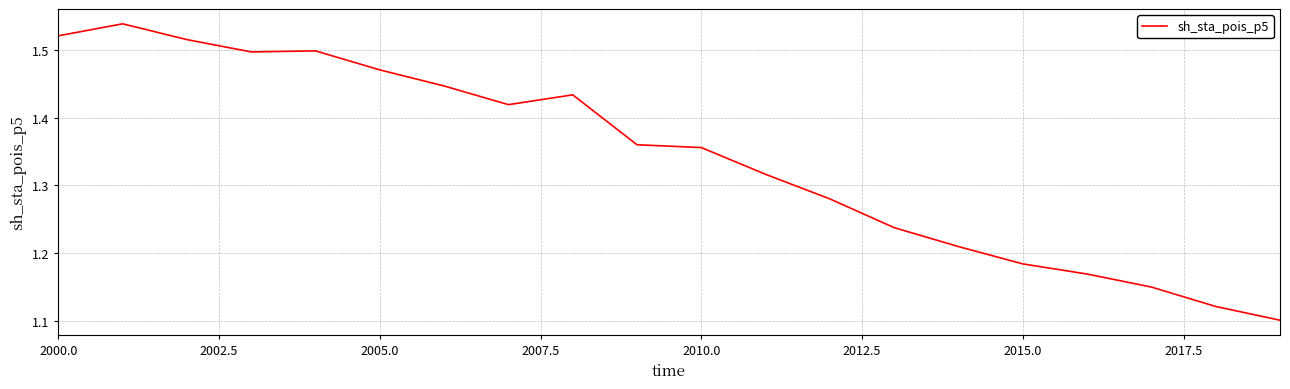

What is the greatest value displayed?

1.5